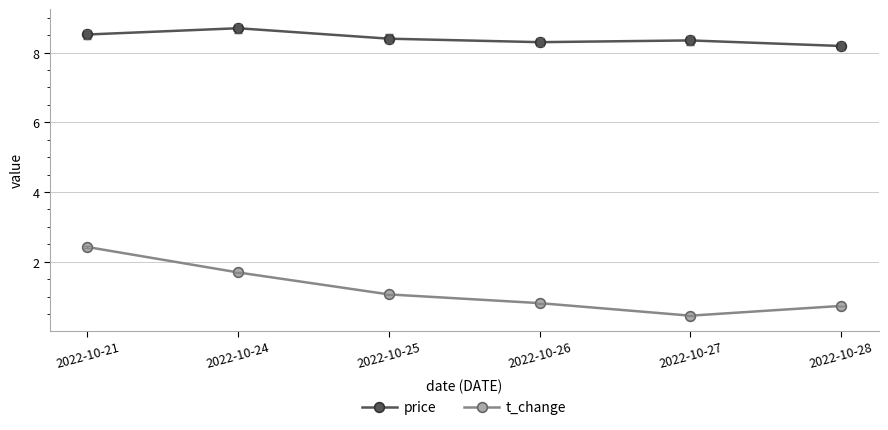

What is the minimum value shown in the chart?

0.5